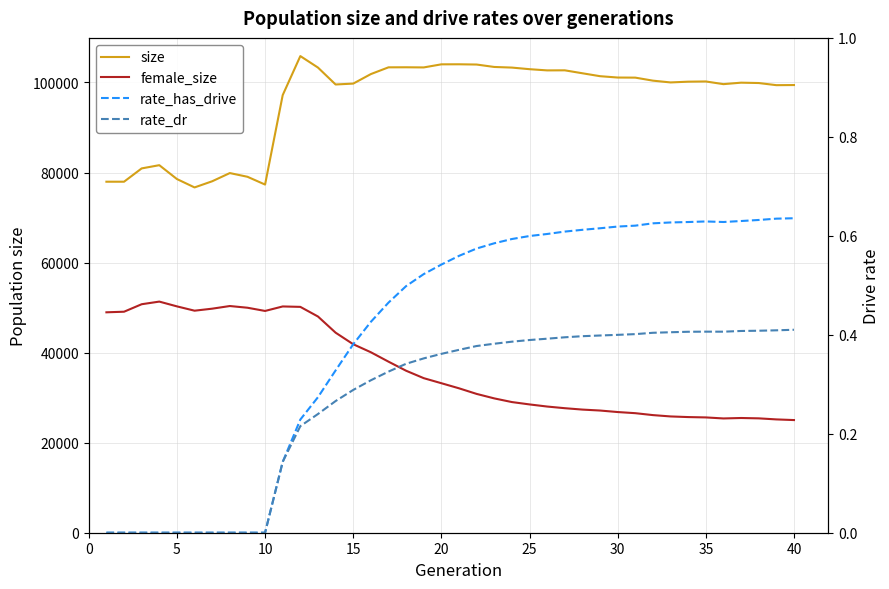

At how many categories does at least one series exceed 52382?

40